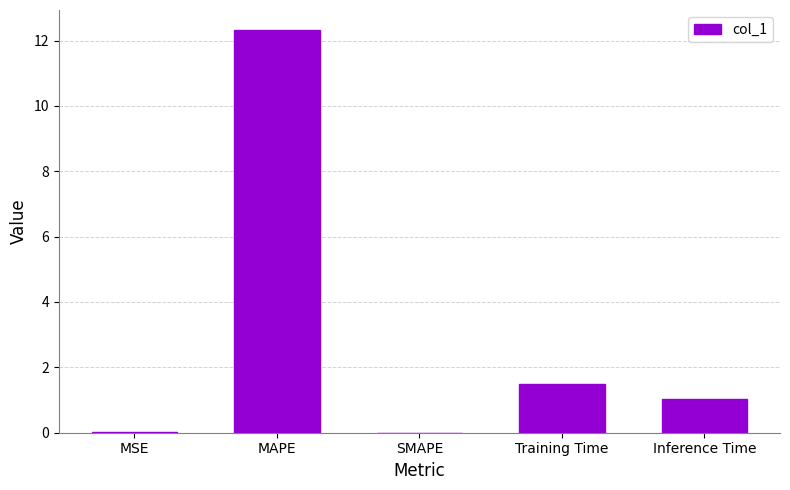

What is the difference between the values at SMAPE and Training Time?

1.5